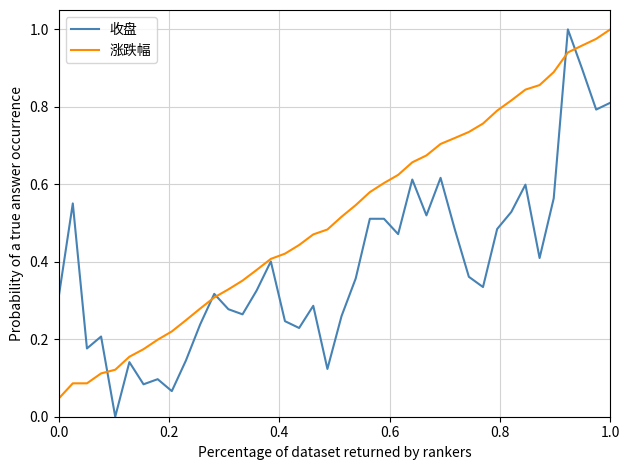

Which series has the widest spread of values?

收盘